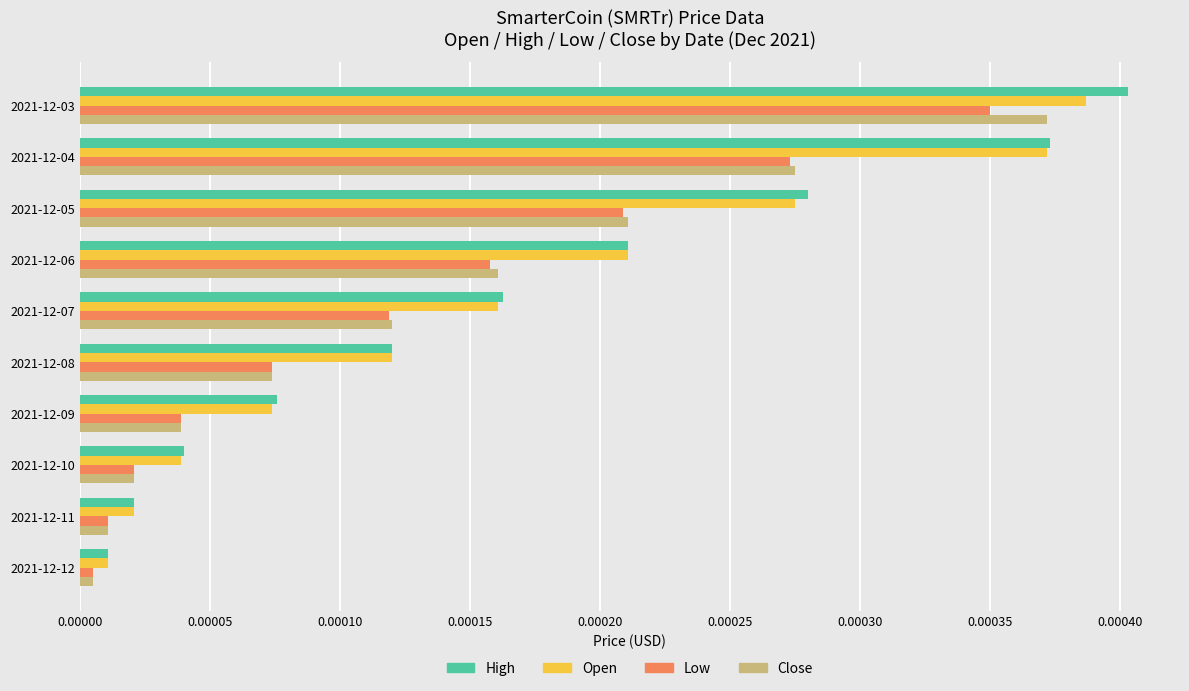

Which category has the highest value across all series?

2021-12-03